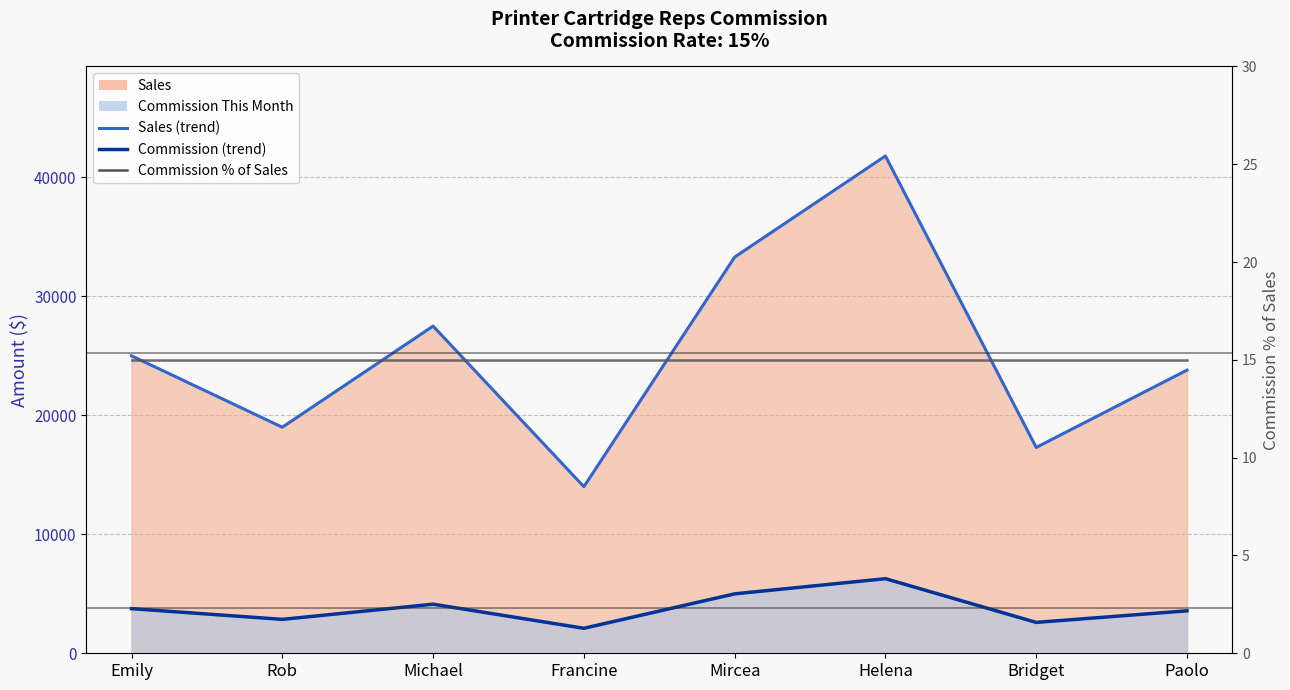

Reading left to right, transcribe all the data shown in this chart.

Sales (line): 25000	19000	27500	14000	33300	41800	17300	23800
Commission (line): 3750	2850	4125	2100	4995	6270	2595	3570
Commission %: 15	15	15	15	15	15	15	15